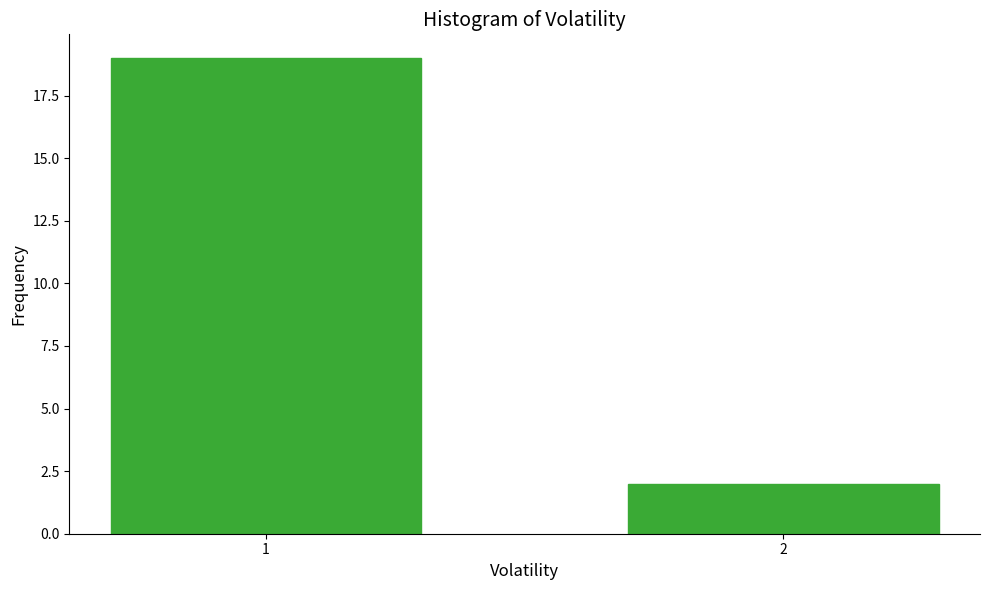

Reading left to right, list all the values displayed in this chart.

19	2